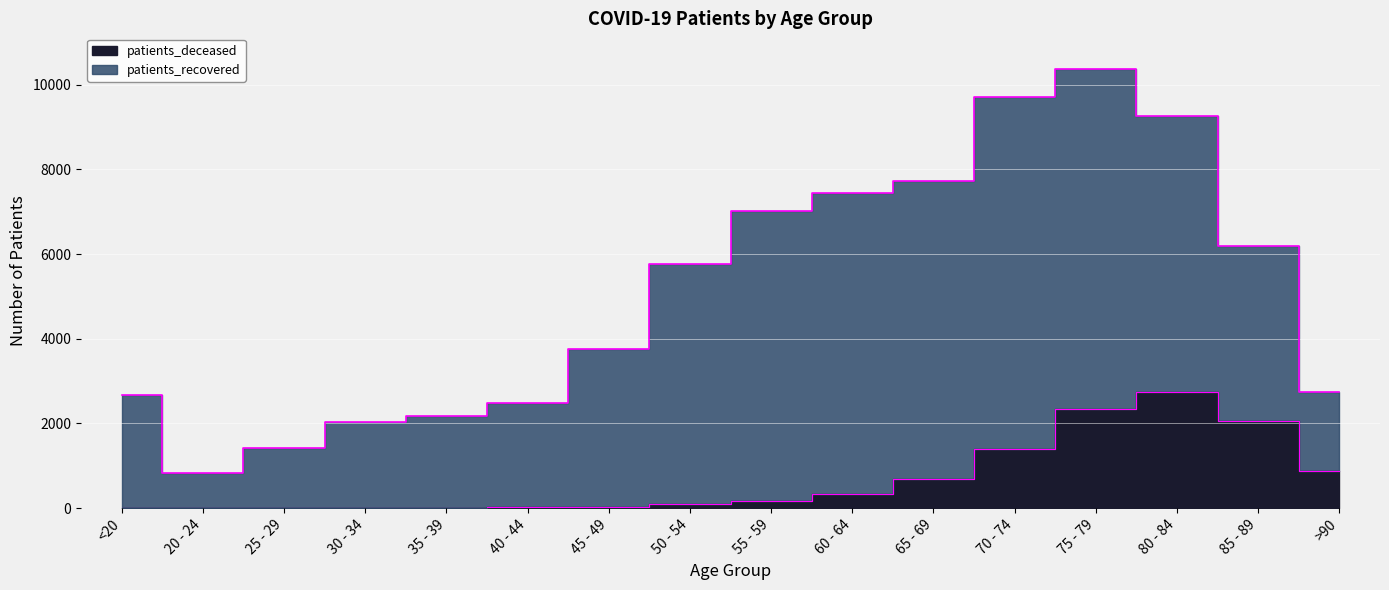

What is the value of the 10th point from the left?

332